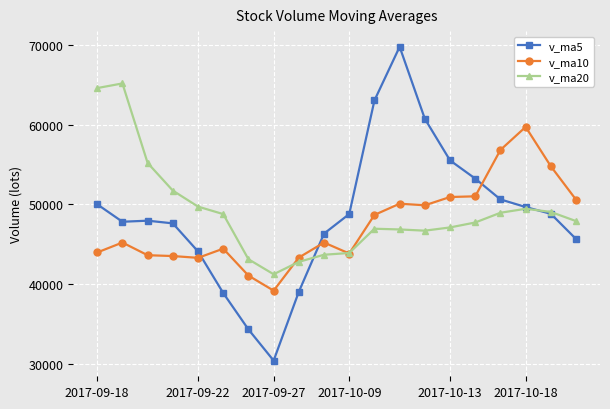

Which series has the widest spread of values?

v_ma5